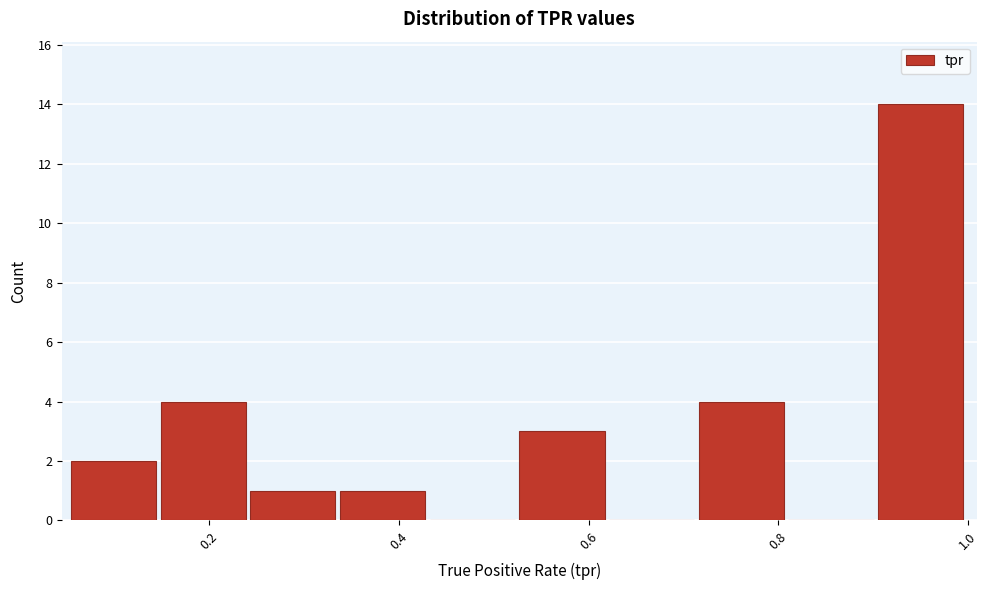

What is the height of the bar covering 0.06 to 0.14 on the x-axis? Neither the bar edges nor the heights are printed on the chart, so give them approximately, as read against the axes.

2